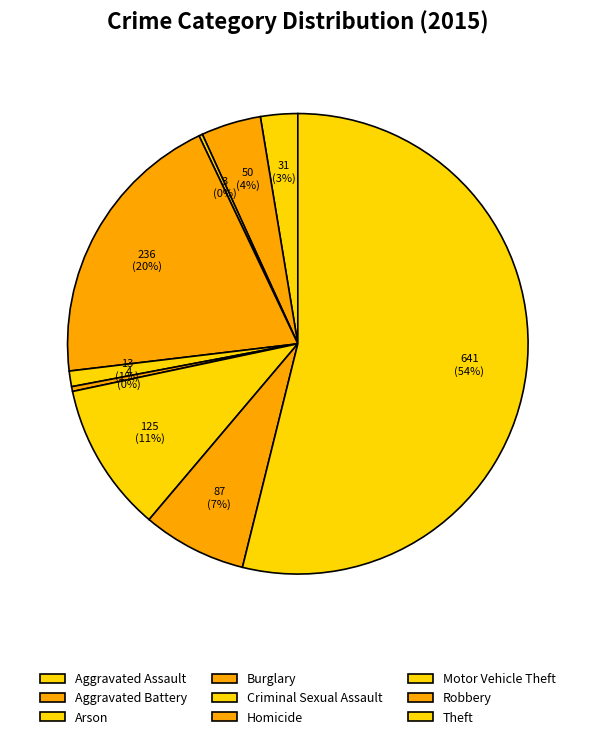

How many slices are in this pie chart?

9